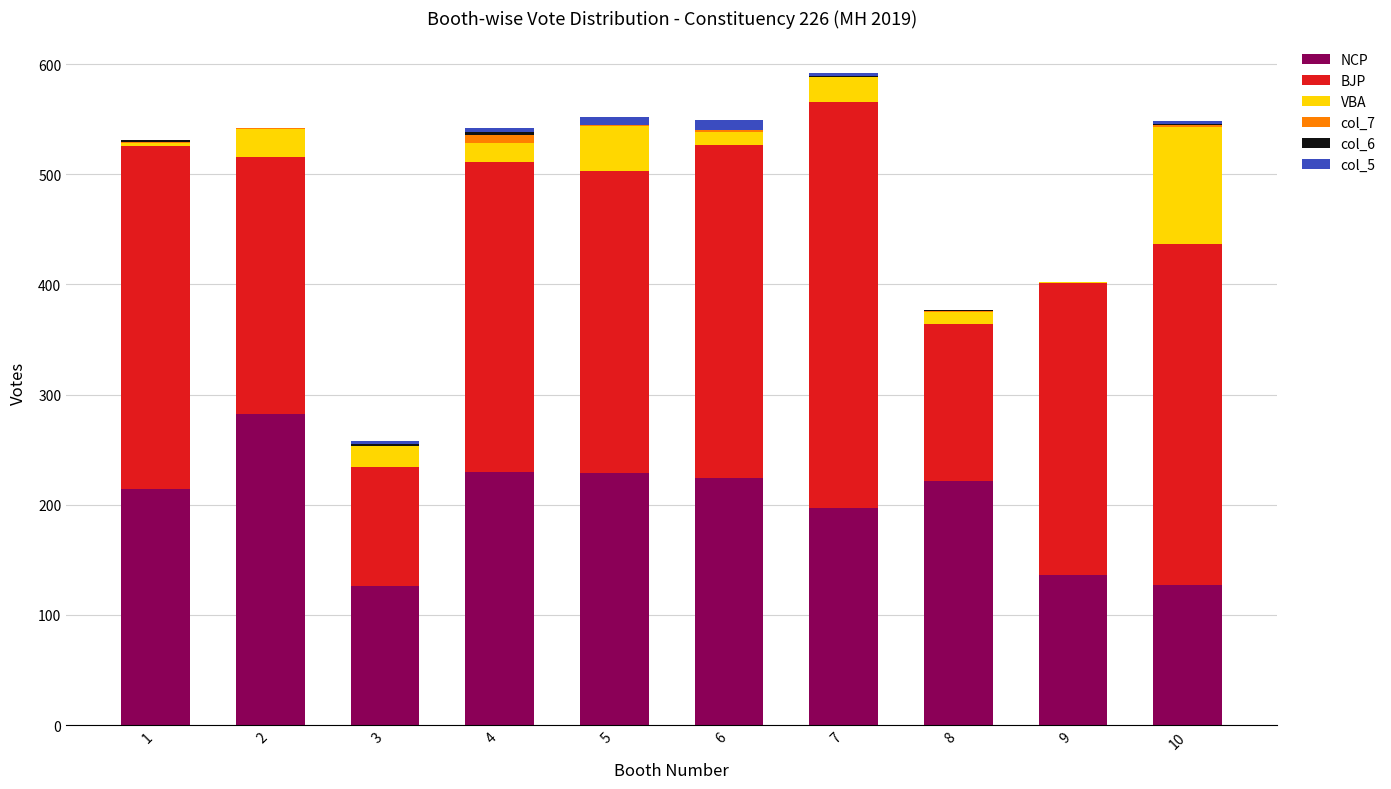

What is the highest value of the NCP series?

282